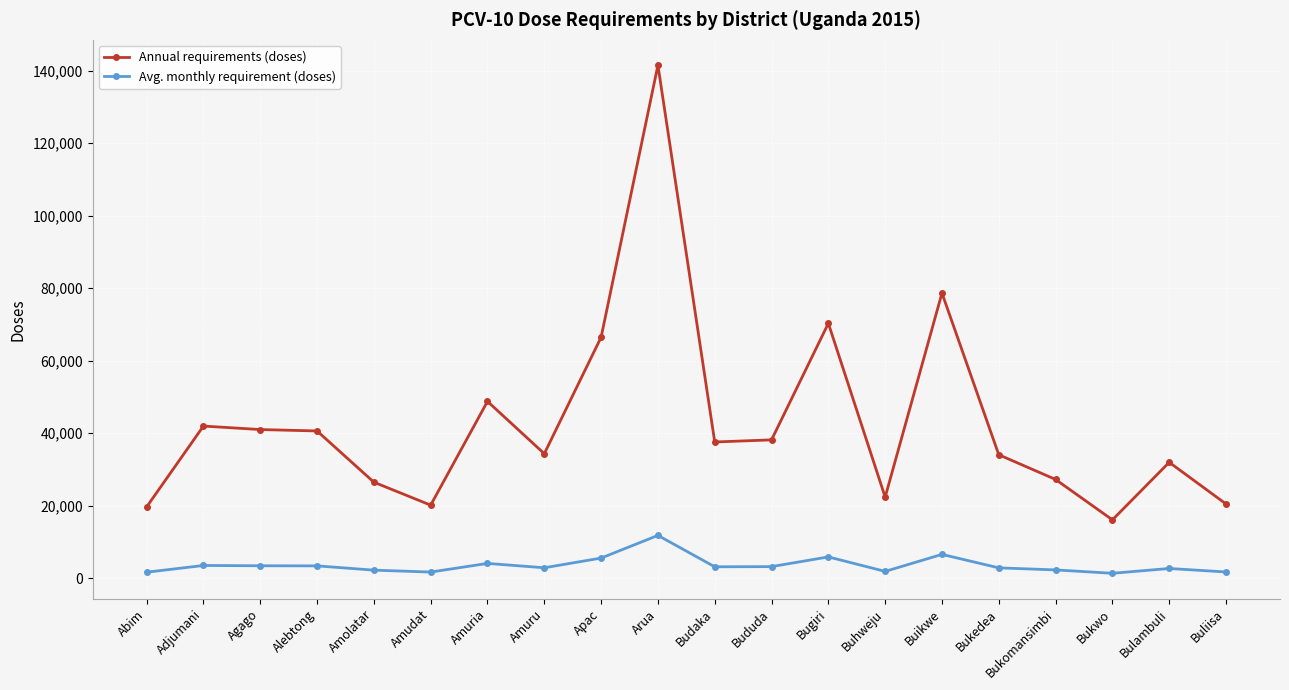

At which category does the chart reach its peak across all series?

Arua